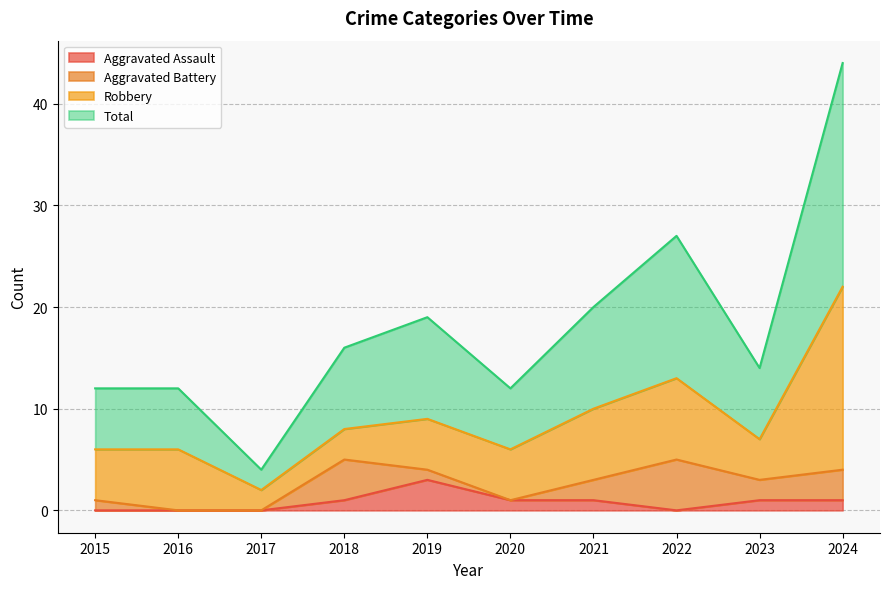

List the labels in order of Total value, largest first.

2024, 2022, 2021, 2019, 2018, 2023, 2015, 2016, 2020, 2017